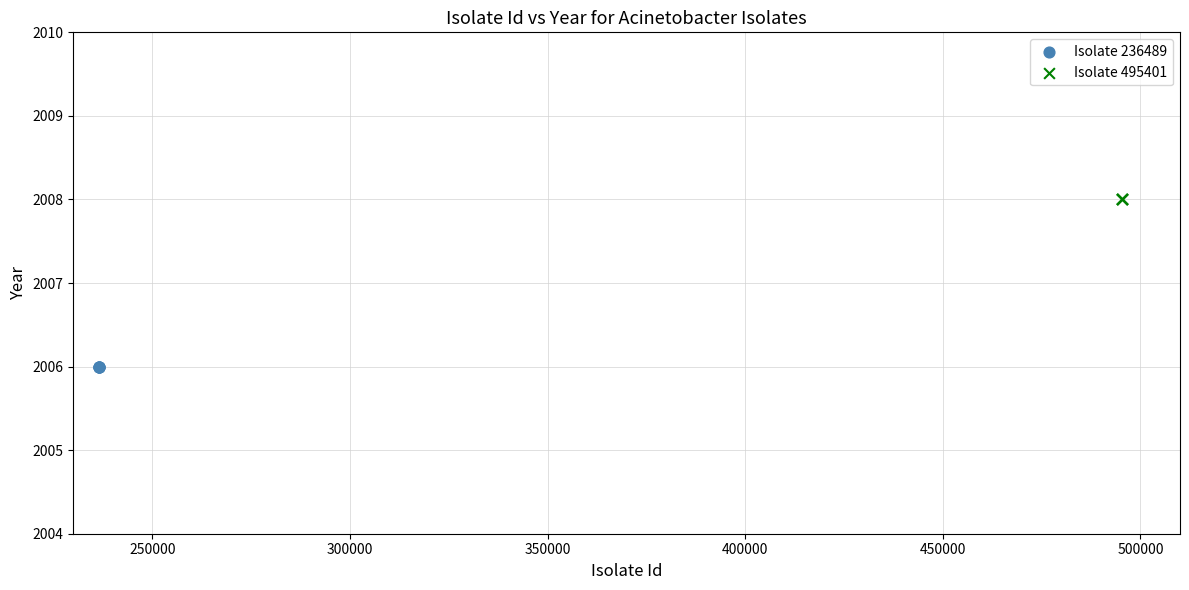

What are all the series names shown in the legend?

Isolate 236489, Isolate 495401